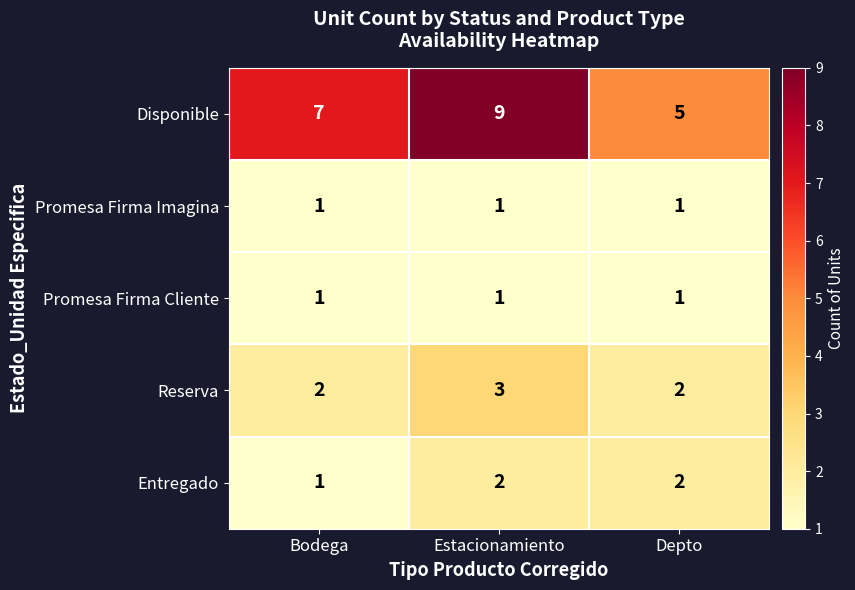

Which series has the widest spread of values?

Disponible